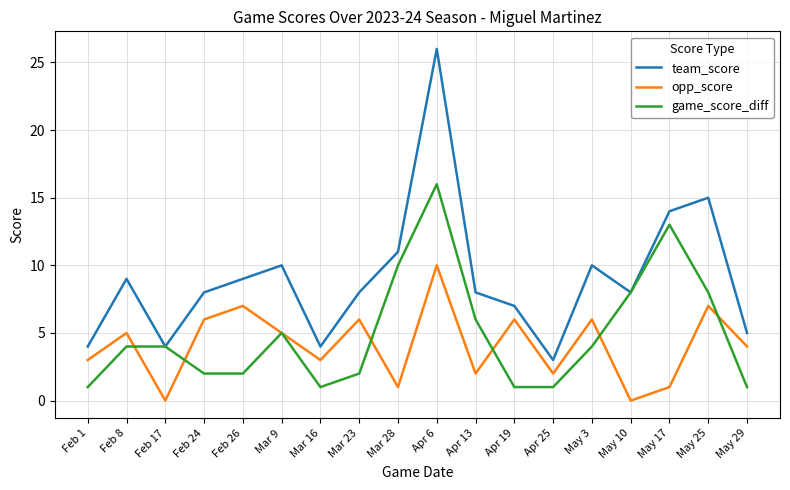

What is the highest value of the team_score series?

26